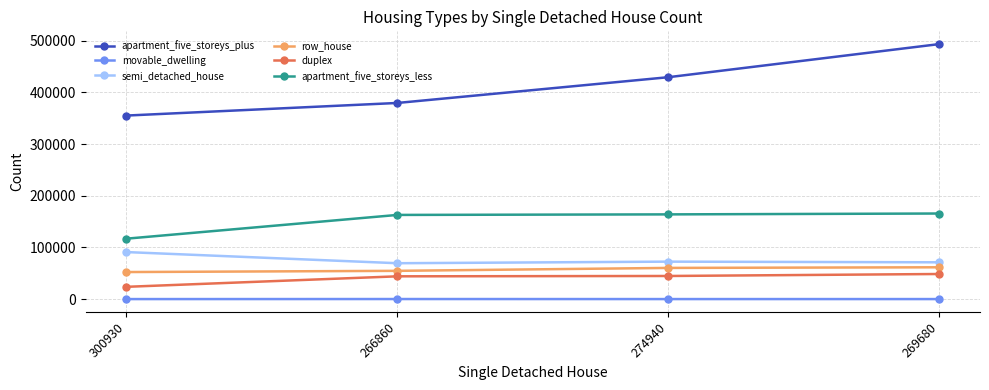

Is the value of semi_detached_house at 274940 greater than the value of apartment_five_storeys_less at 266860?

No